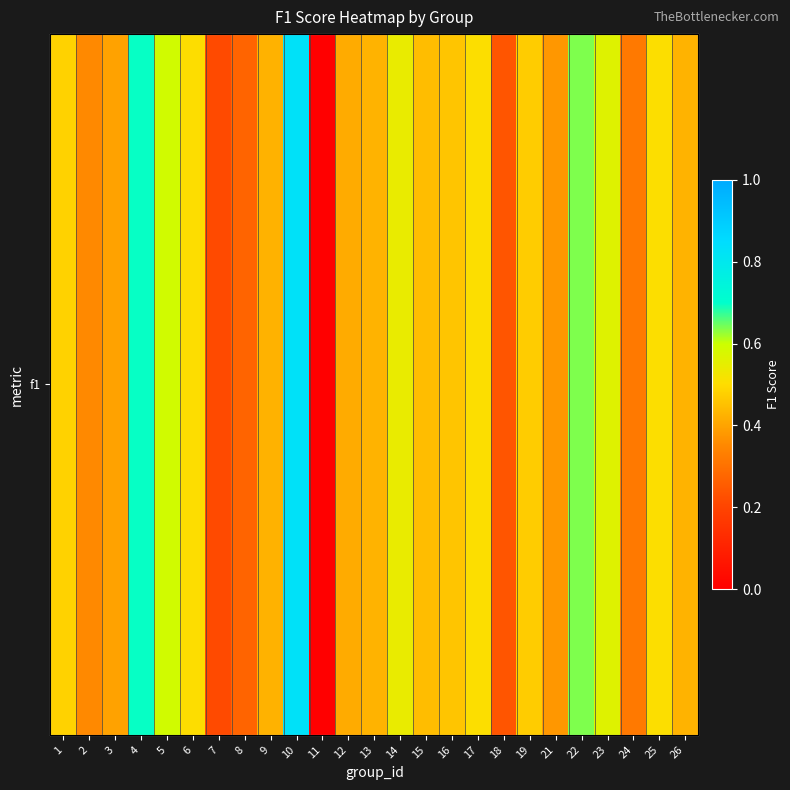

What is the maximum value shown in the chart?

0.8